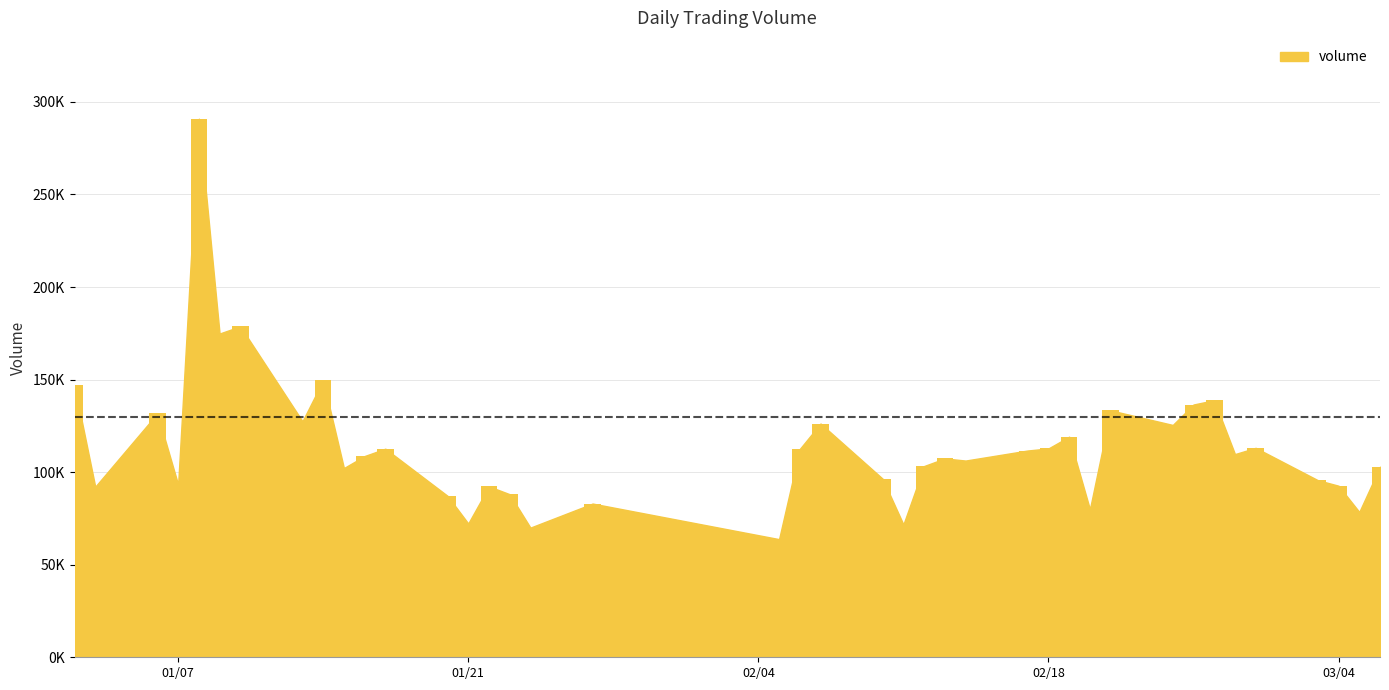

Does the chart contain any negative values?

No